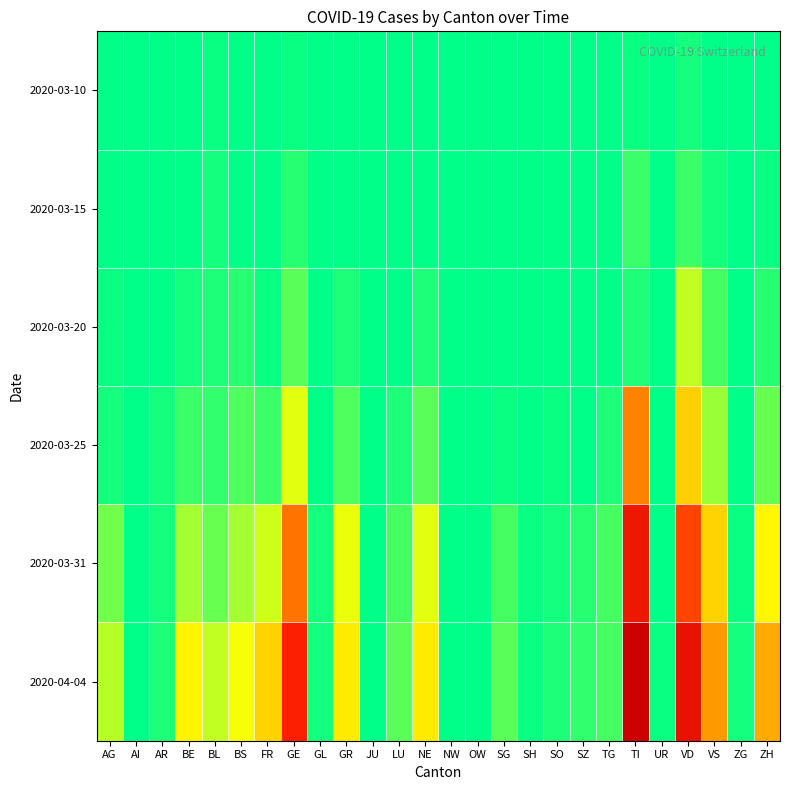

How many distinct data groups are displayed?

6